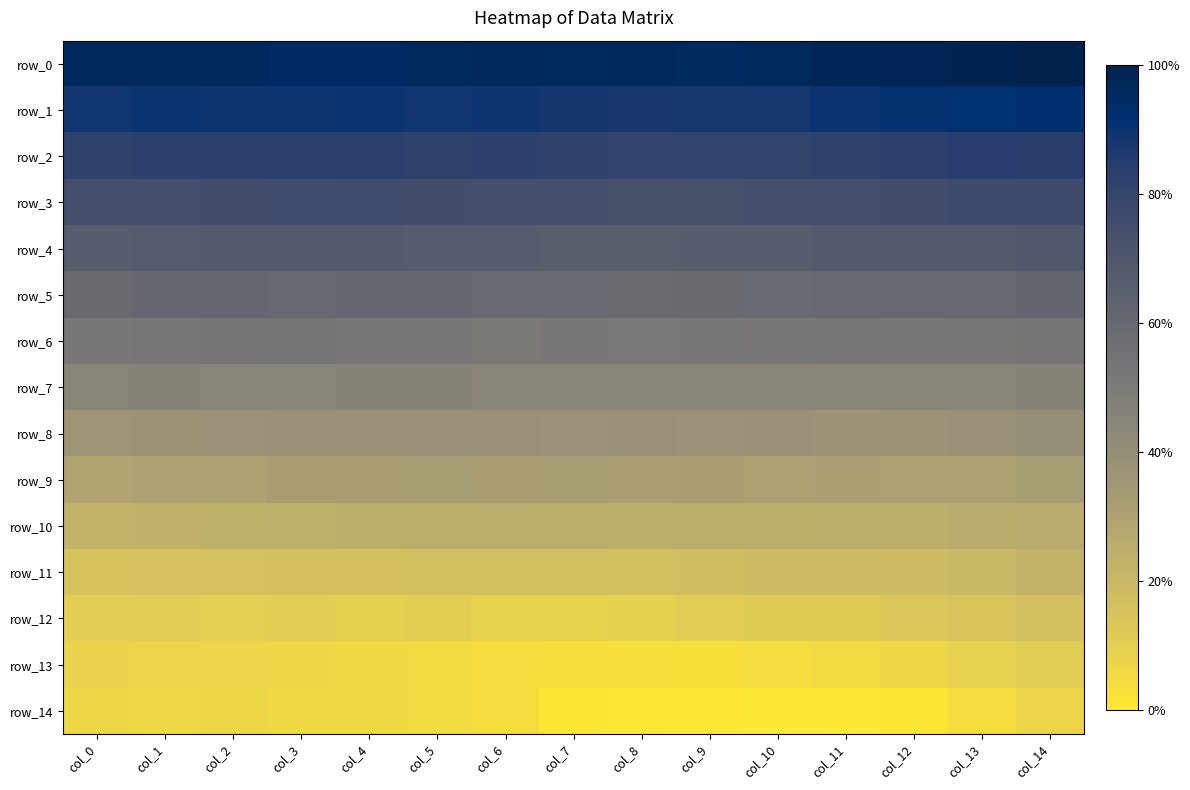

Reading left to right, transcribe all the data shown in this chart.

row_0: 1.5	1.5	1.5	1.4	1.4	1.5	1.5	1.5	1.5	1.4	1.5	1.5	1.5	1.6	1.6
row_1: 1.2	1.2	1.2	1.2	1.2	1.2	1.2	1.2	1.2	1.2	1.2	1.2	1.3	1.3	1.3
row_2: 1.0	1.0	1.0	1.0	1.0	1.0	1.0	0.9	0.9	0.9	0.9	1.0	1.0	1.0	1.0
row_3: 0.7	0.7	0.7	0.7	0.7	0.7	0.7	0.7	0.6	0.6	0.7	0.7	0.7	0.8	0.8
row_4: 0.4	0.4	0.4	0.5	0.5	0.4	0.4	0.4	0.4	0.4	0.4	0.4	0.4	0.5	0.5
row_5: 0.1	0.2	0.2	0.2	0.2	0.2	0.1	0.1	0.1	0.1	0.1	0.2	0.2	0.2	0.2
row_6: -0.1	-0.1	-0.1	-0.1	-0.1	-0.1	-0.2	-0.1	-0.2	-0.1	-0.2	-0.1	-0.1	-0.1	-0.1
row_7: -0.4	-0.4	-0.4	-0.4	-0.4	-0.4	-0.4	-0.4	-0.4	-0.4	-0.4	-0.4	-0.4	-0.4	-0.3
row_8: -0.7	-0.7	-0.6	-0.6	-0.6	-0.6	-0.6	-0.6	-0.6	-0.6	-0.6	-0.6	-0.7	-0.6	-0.6
row_9: -0.9	-0.9	-0.9	-0.9	-0.9	-0.8	-0.8	-0.8	-0.9	-0.9	-0.9	-0.9	-0.9	-0.9	-0.8
row_10: -1.2	-1.2	-1.2	-1.1	-1.1	-1.1	-1.1	-1.1	-1.1	-1.1	-1.1	-1.1	-1.1	-1.1	-1.1
row_11: -1.5	-1.4	-1.4	-1.4	-1.4	-1.4	-1.4	-1.4	-1.4	-1.4	-1.4	-1.3	-1.3	-1.3	-1.2
row_12: -1.6	-1.6	-1.7	-1.6	-1.7	-1.6	-1.7	-1.7	-1.7	-1.6	-1.6	-1.6	-1.5	-1.5	-1.4
row_13: -1.7	-1.7	-1.7	-1.8	-1.8	-1.8	-1.9	-1.9	-1.9	-1.9	-1.9	-1.8	-1.8	-1.7	-1.6
row_14: -1.8	-1.8	-1.8	-1.8	-1.8	-1.8	-1.9	-2.0	-2.0	-2.0	-2.0	-2.0	-2.0	-1.9	-1.7